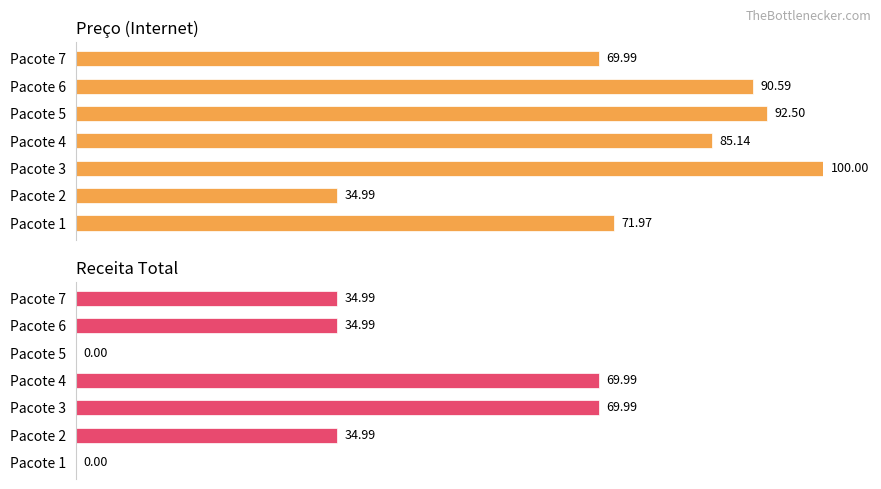

How many bars are there in total?

14